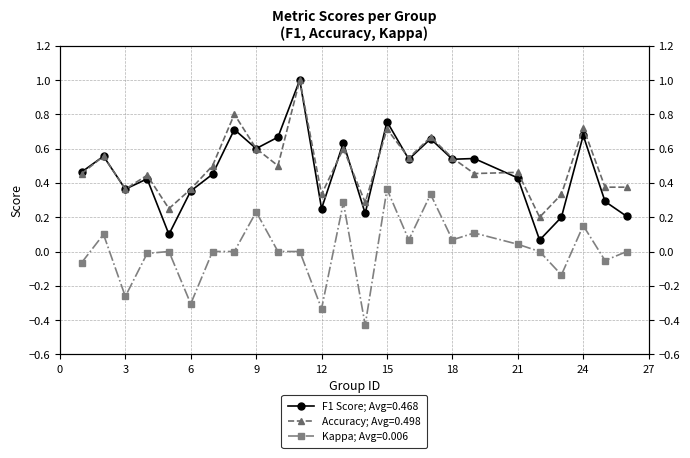

Which series ends up on top after the final intersection of f1 and accuracy?

accuracy